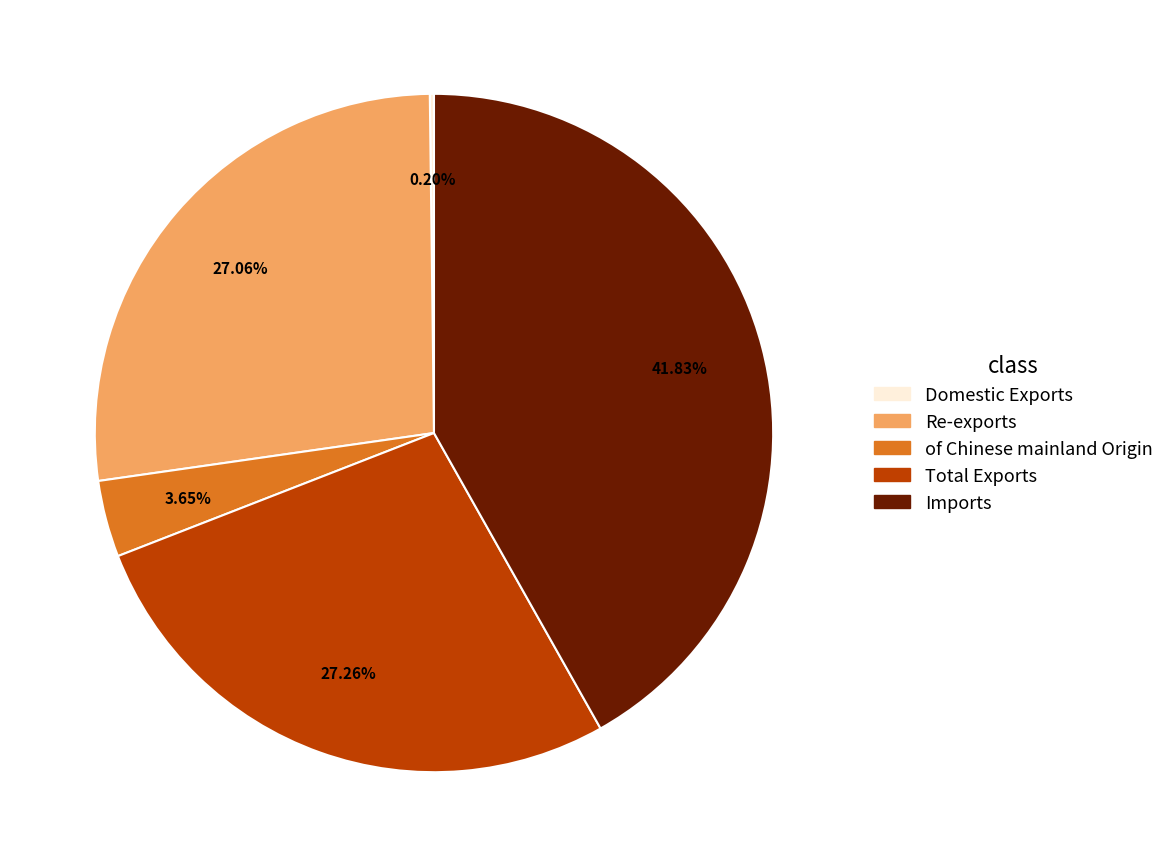

What is the largest slice in the pie chart?

Imports